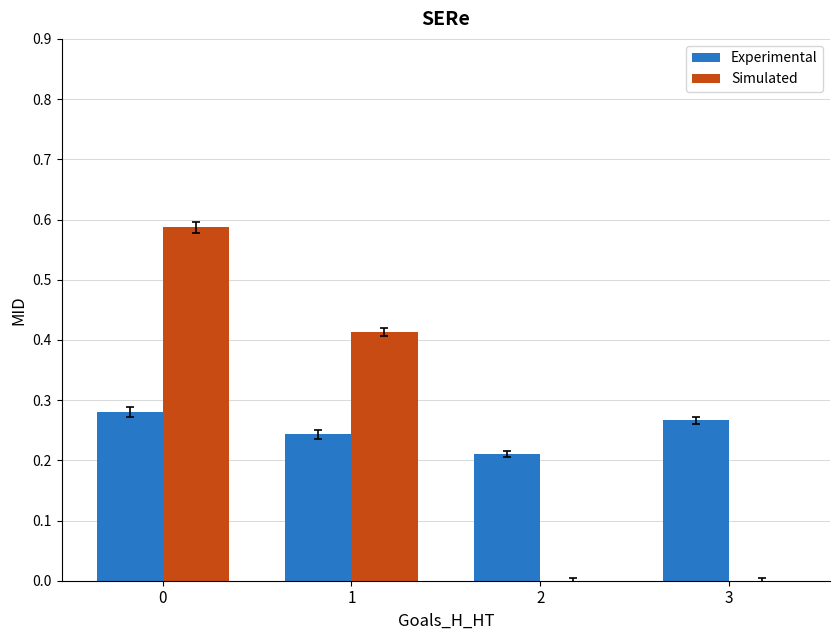

The Simulated series shows 0.0 at 2. True or false?

True